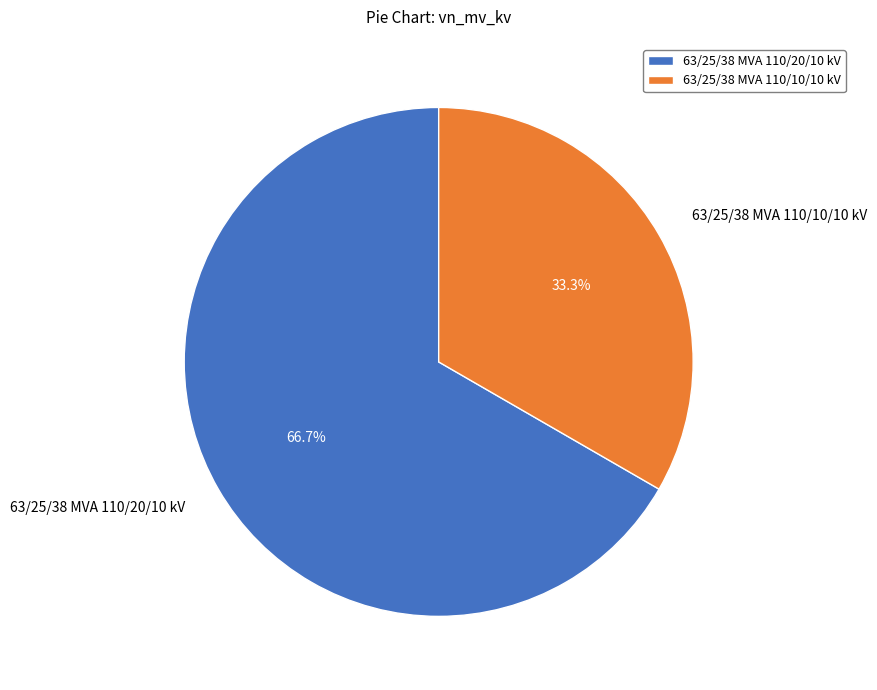

To the nearest percent, what portion does 63/25/38 MVA 110/20/10 kV represent?

67%